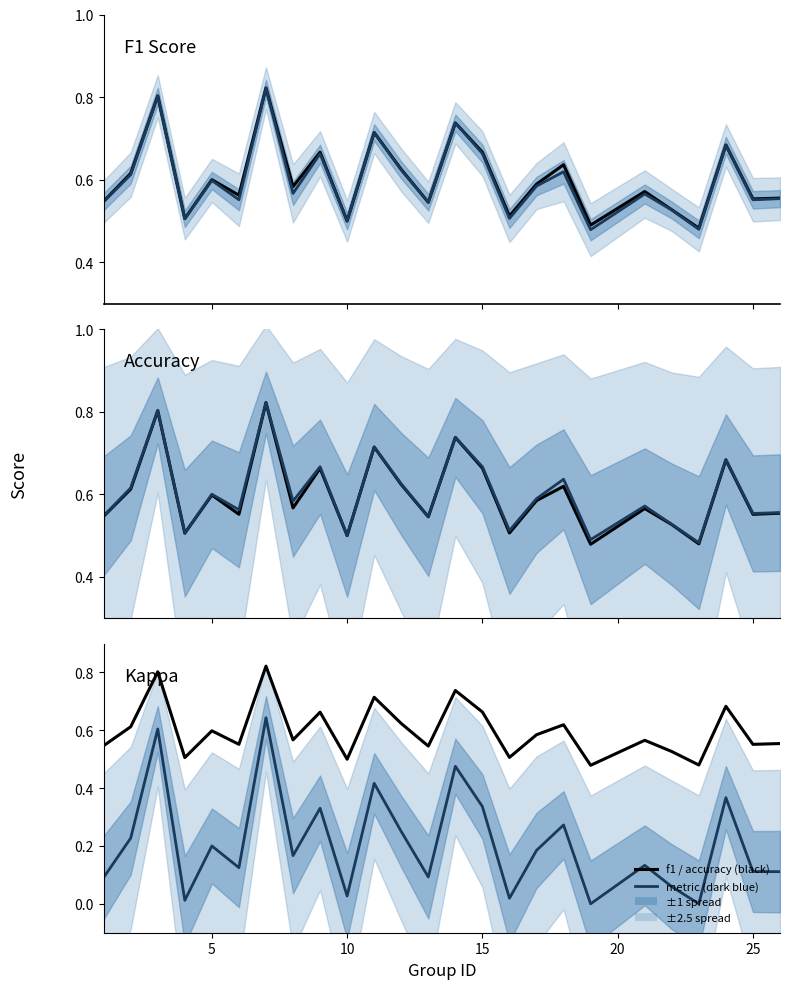

What is the maximum value for accuracy?

0.8